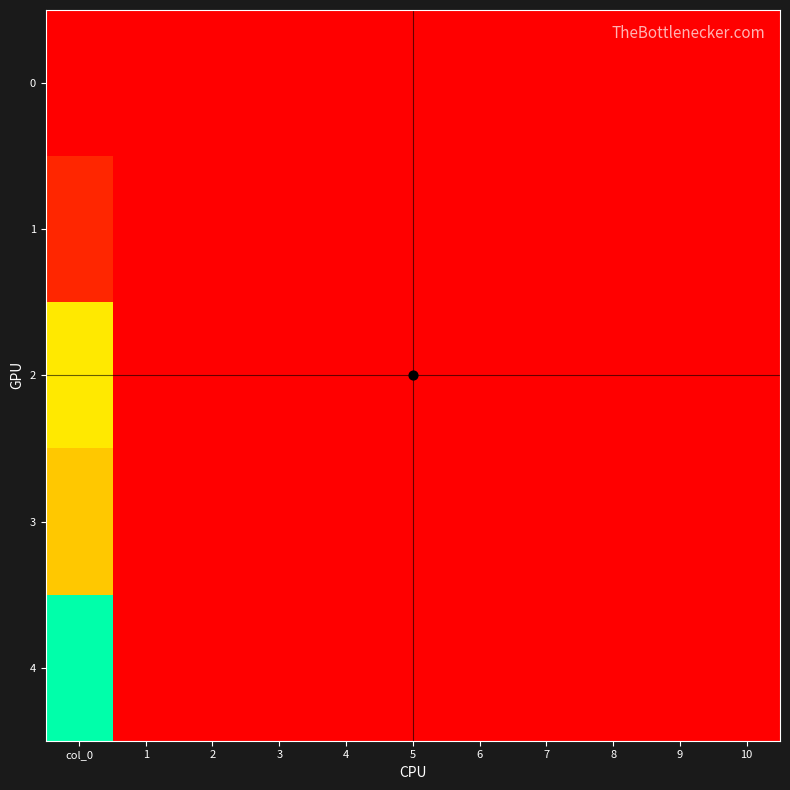

List the series in order of their peak value, highest first.

4, 2, 3, 1, 0